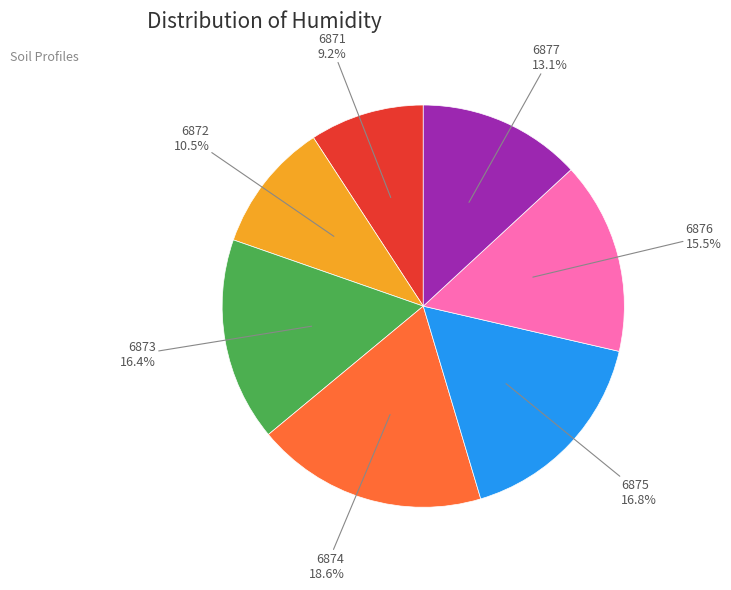

Approximately how many times larger is the value at 6871 compared to 6873?

0.6